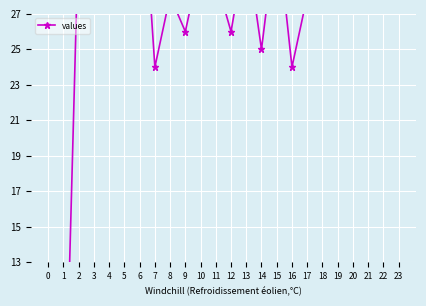

Approximately how many times larger is the value at 19 compared to 4?

1.1